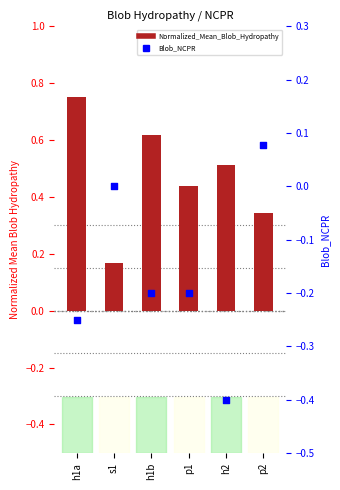

Is the value of Normalized_Mean_Blob_Hydropathy at s1 greater than the value of Blob_NCPR at p2?

Yes